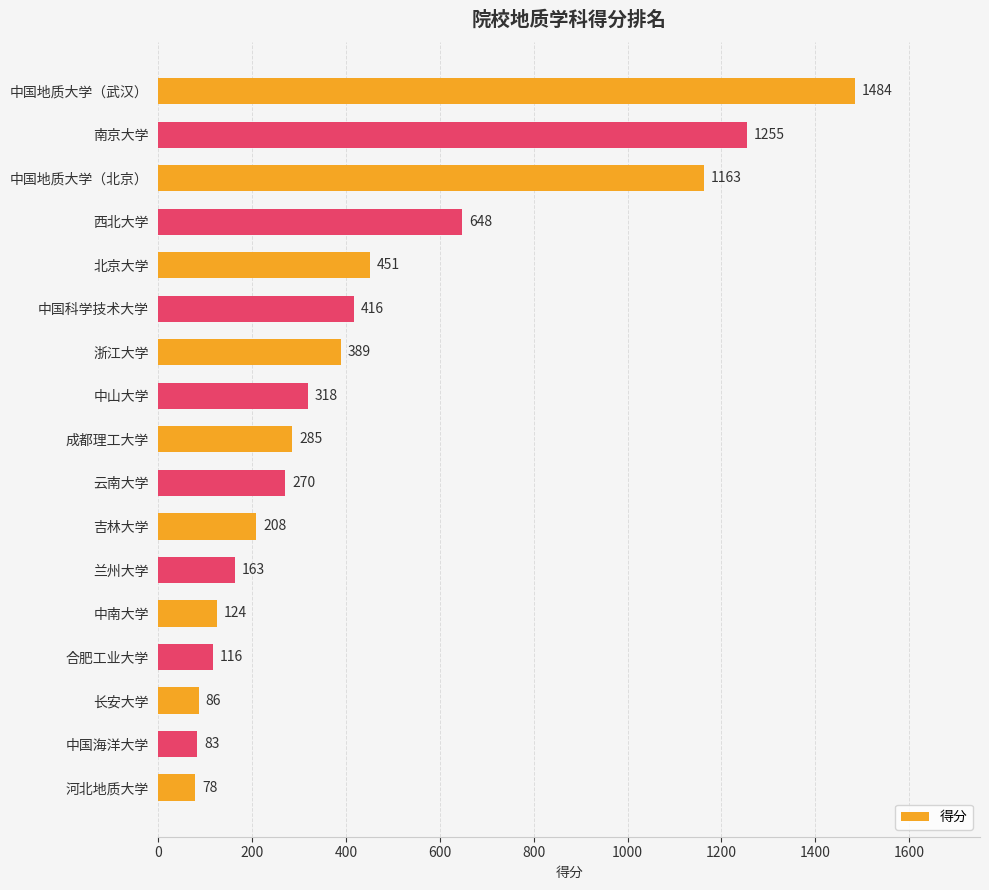

The value at 云南大学 is 270. True or false?

True